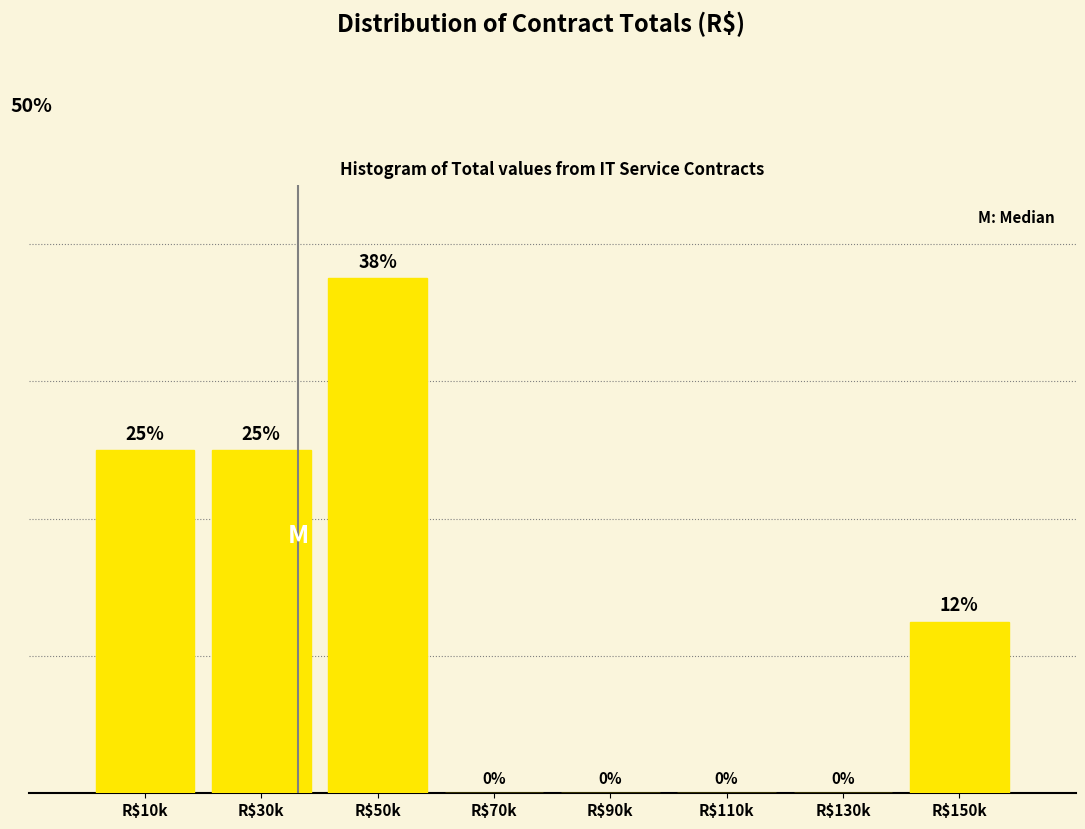

Which category has the highest value across all series?

R$50k